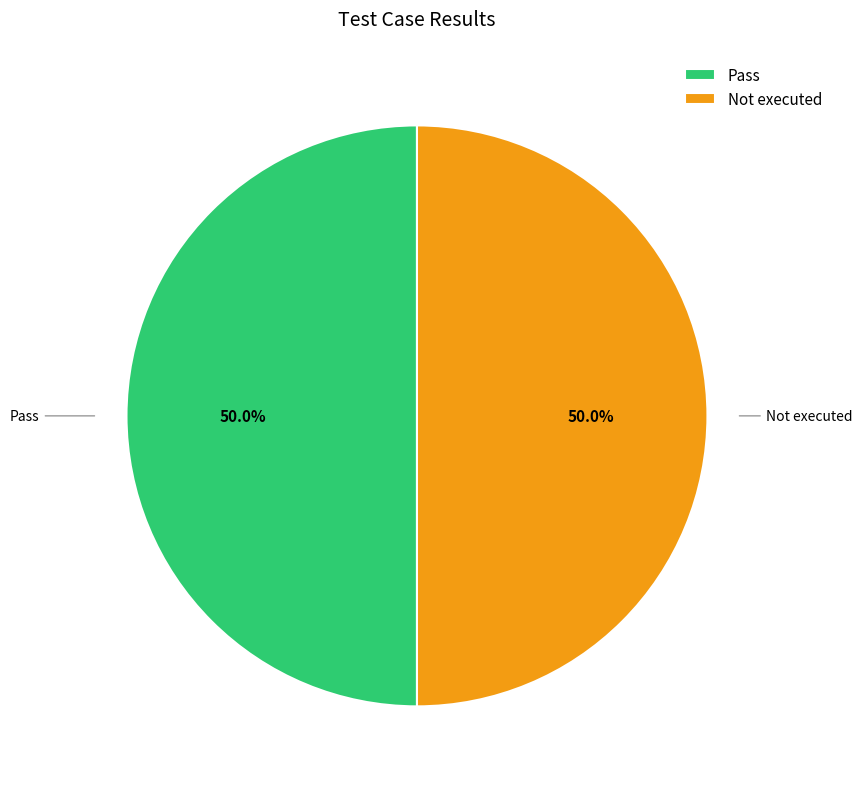

Count the number of slices in the pie.

2